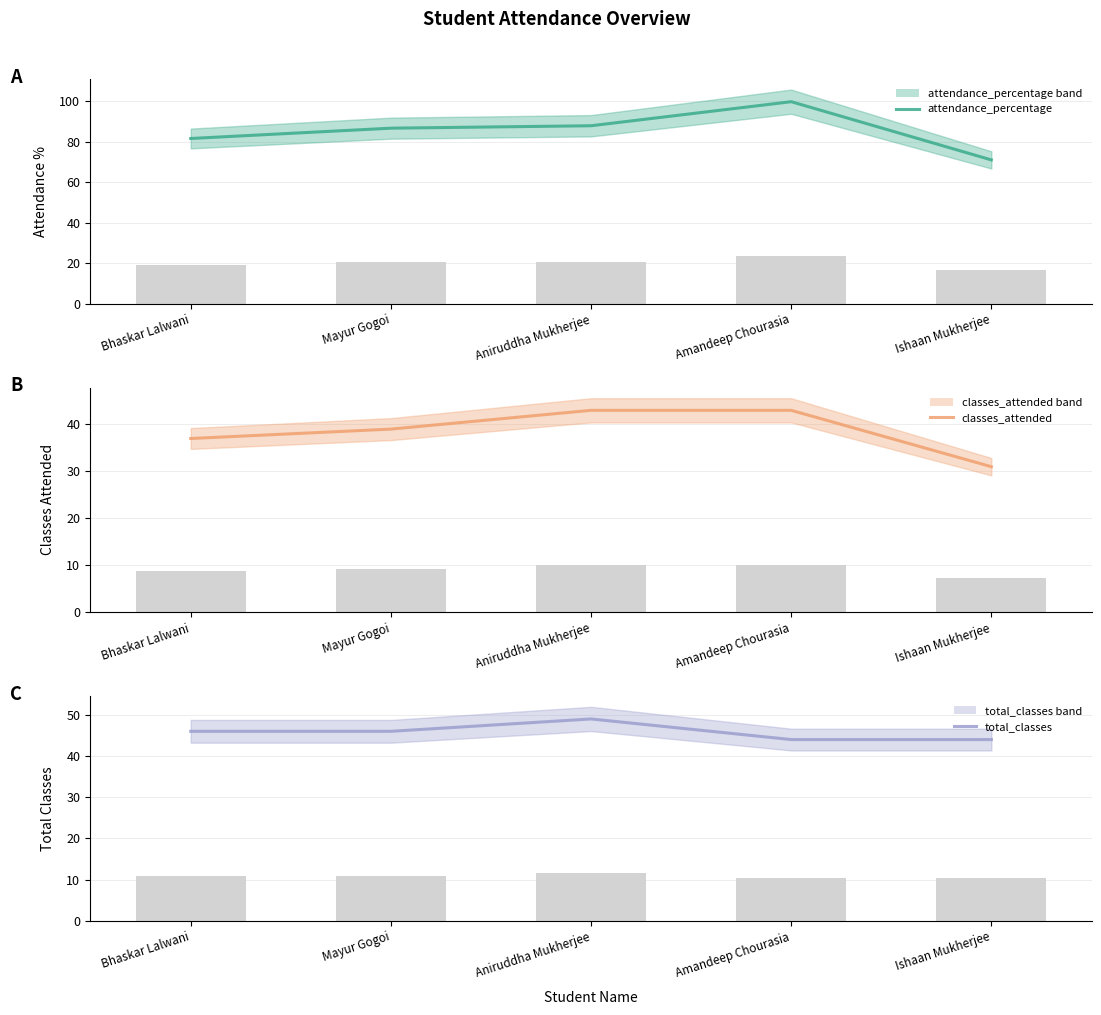

Reading left to right, list all the values displayed in this chart.

attendance_percentage: 81.7	86.8	88.0	99.9	71.1
classes_attended: 37.0	39.0	43.0	43.0	31.0
total_classes: 46.0	46.0	49.0	44.0	44.0